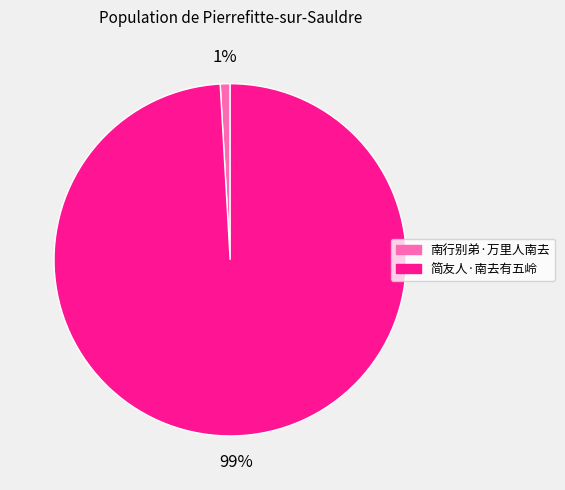

Rank the categories by value from lowest to highest.

南行别弟·万里人南去, 简友人·南去有五岭